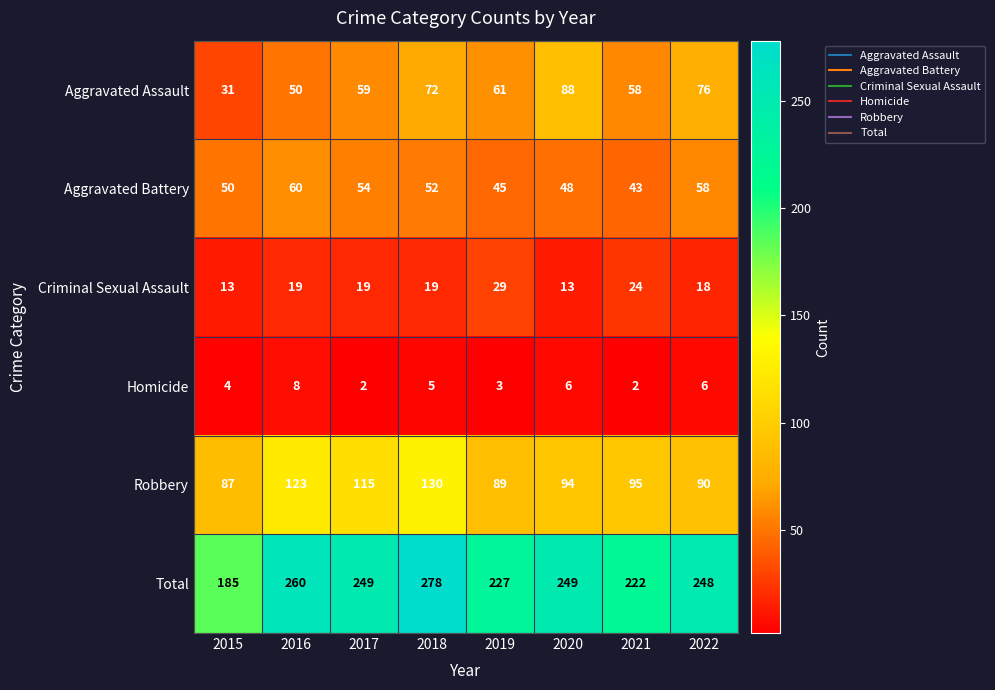

What is the difference between the maximum and second lowest values in the Aggravated Assault series?

38